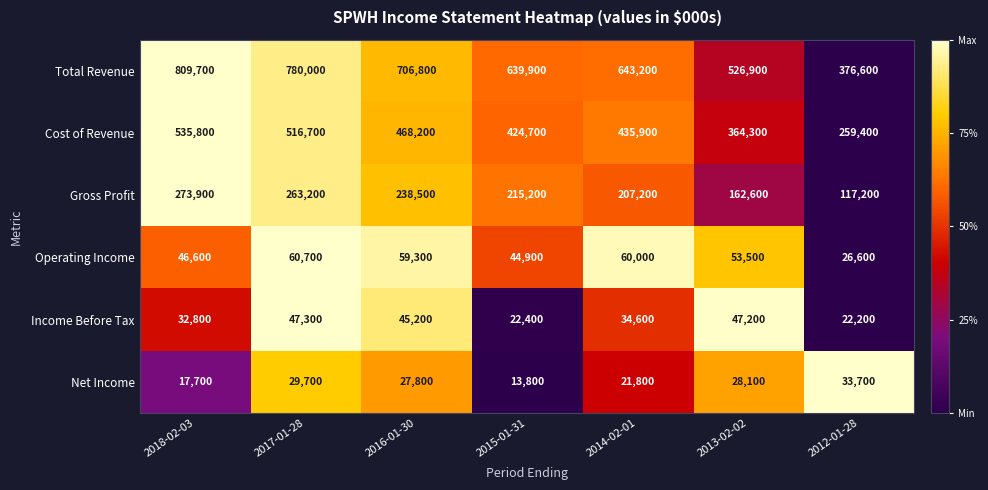

What is the average value of the Cost of Revenue series?

429286